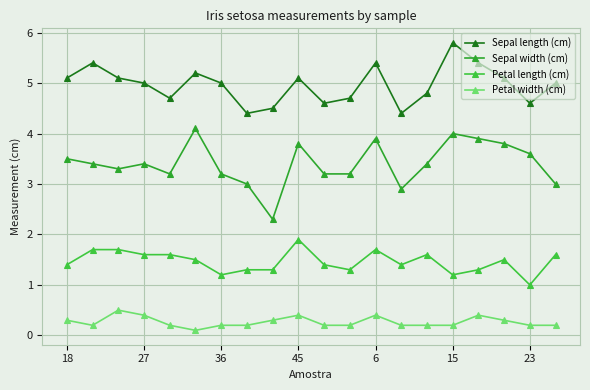

Rank the series by their average value, from highest to lowest.

Sepal length (cm), Sepal width (cm), Petal length (cm), Petal width (cm)